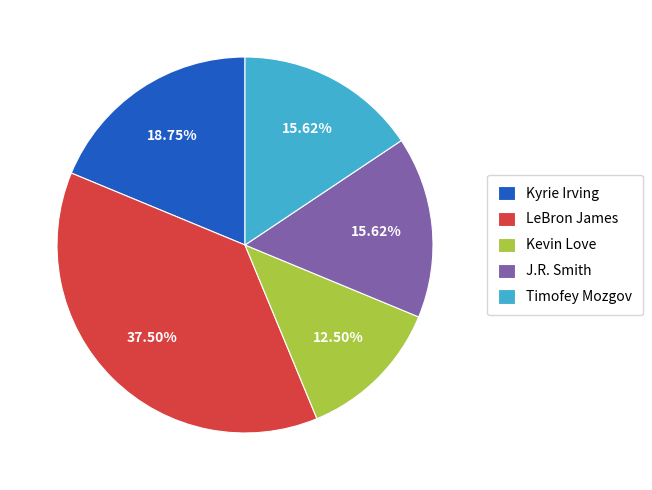

Which slice is the smallest?

Kevin Love